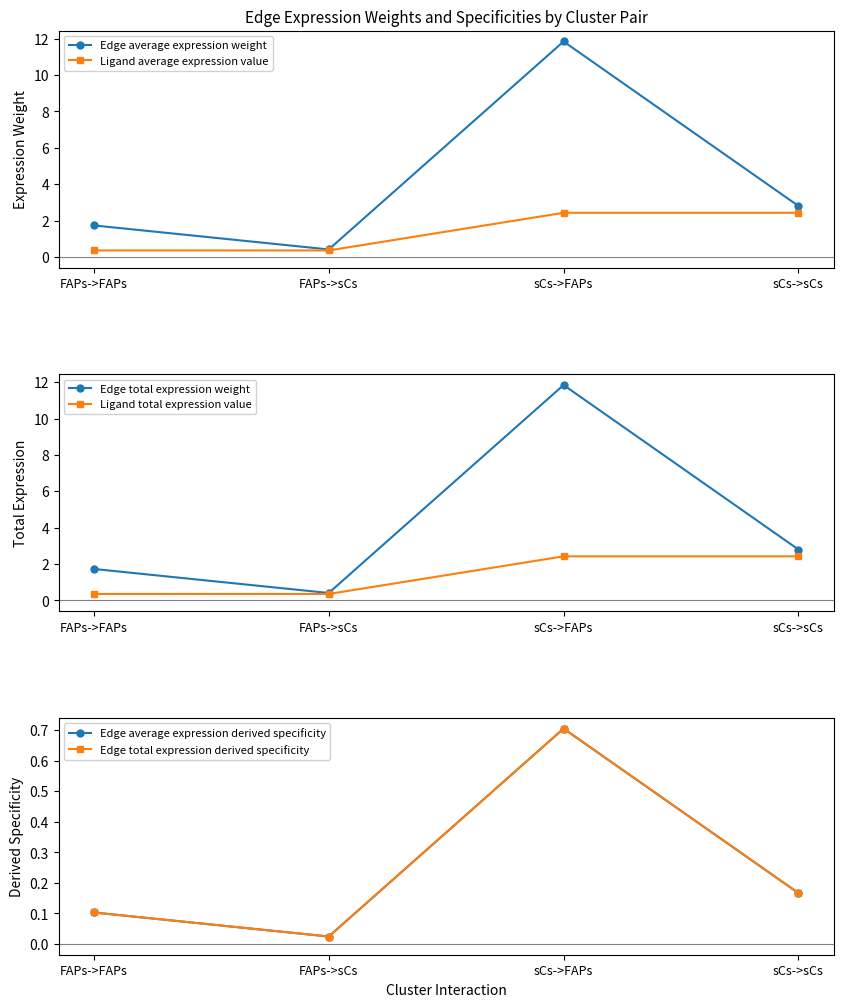

What is the approximate value of Edge average expression derived specificity at FAPs->FAPs?

0.1